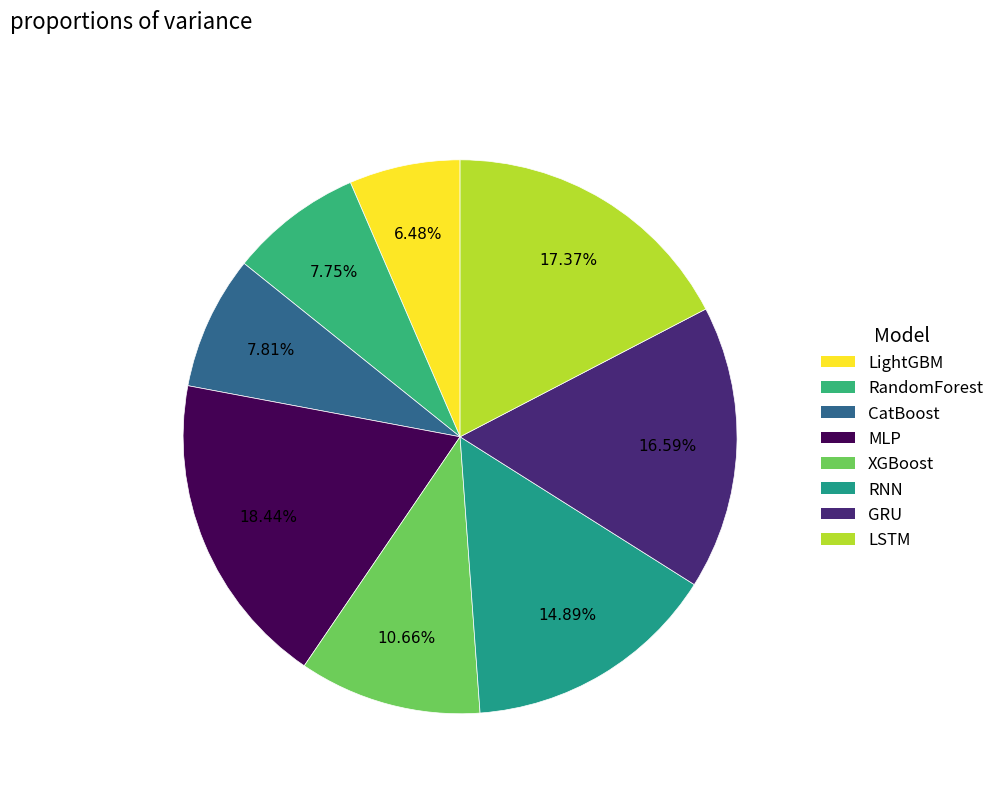

How many slices are in this pie chart?

8